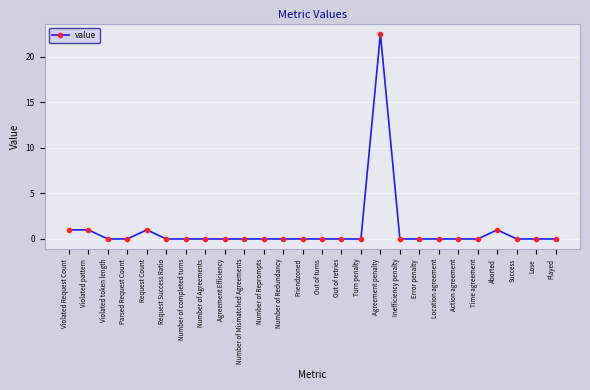

What is the greatest value displayed?

22.5